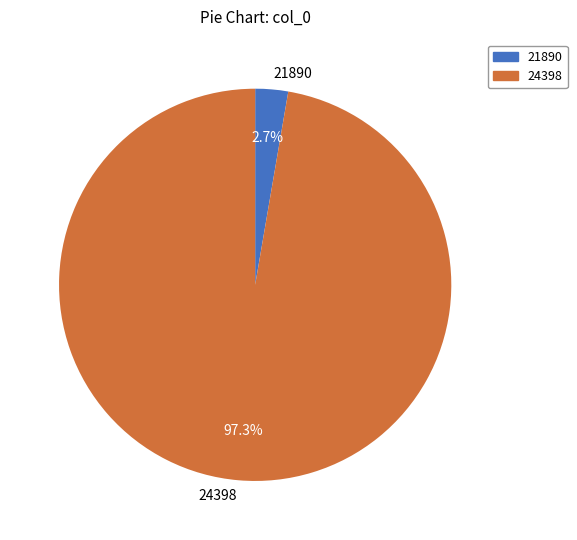

Is there a majority slice in this chart?

Yes